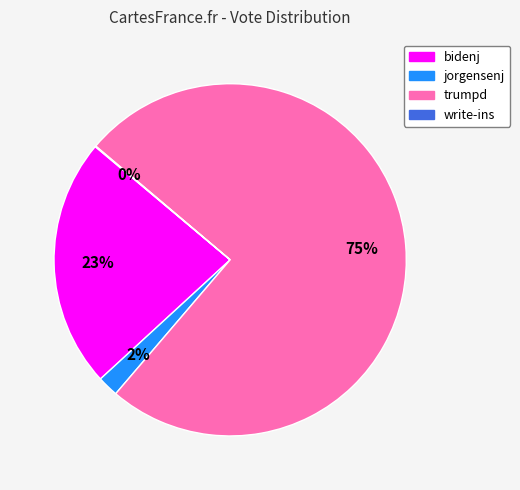

Is there a majority slice in this chart?

Yes